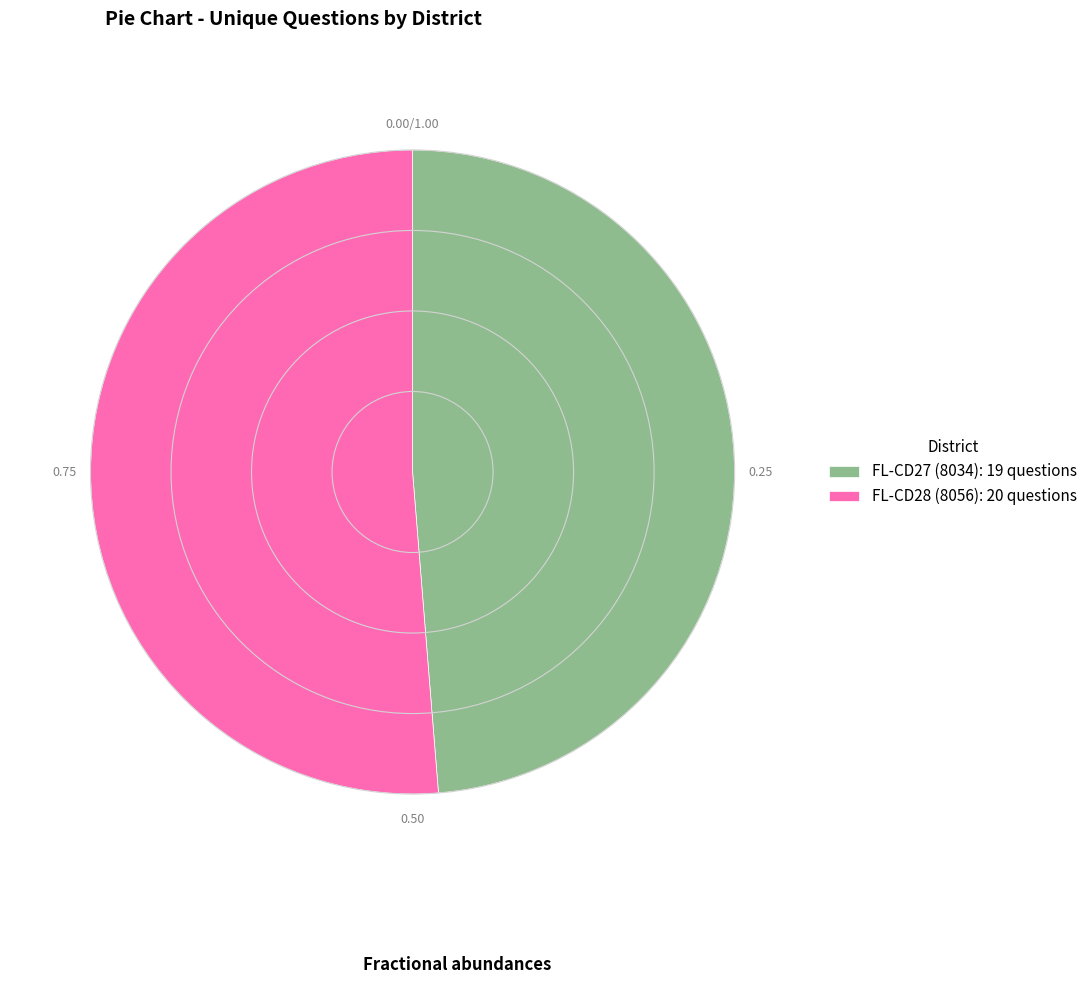

What is the ratio of the value at FL-CD28 (8056) to the value at FL-CD27 (8034)?

1.1